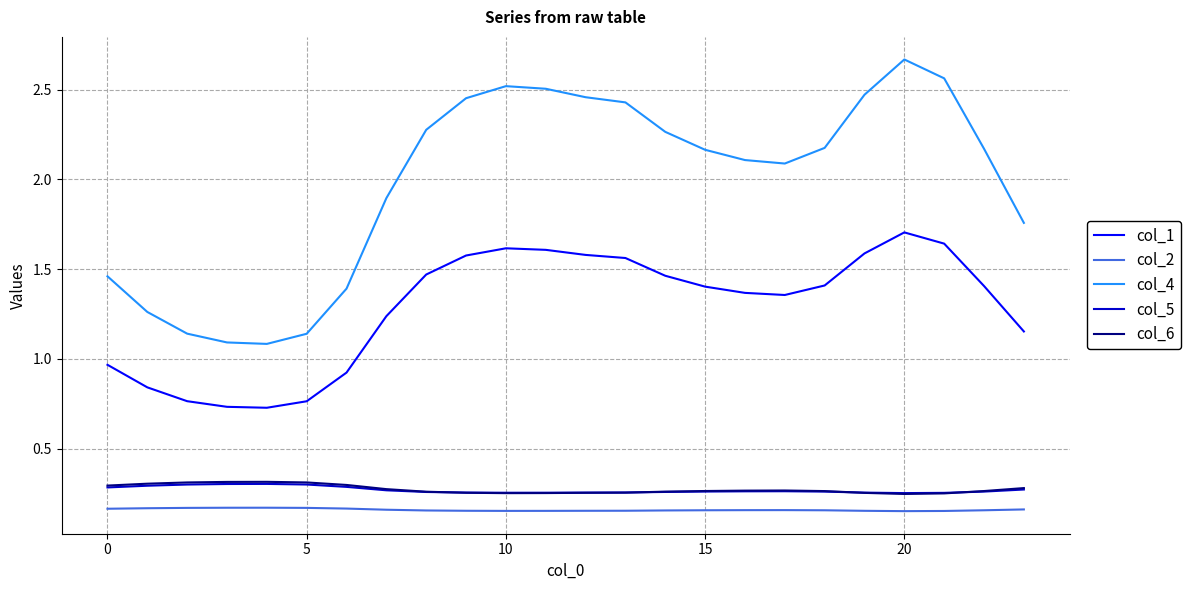

Which series has the largest total across all categories?

col_4